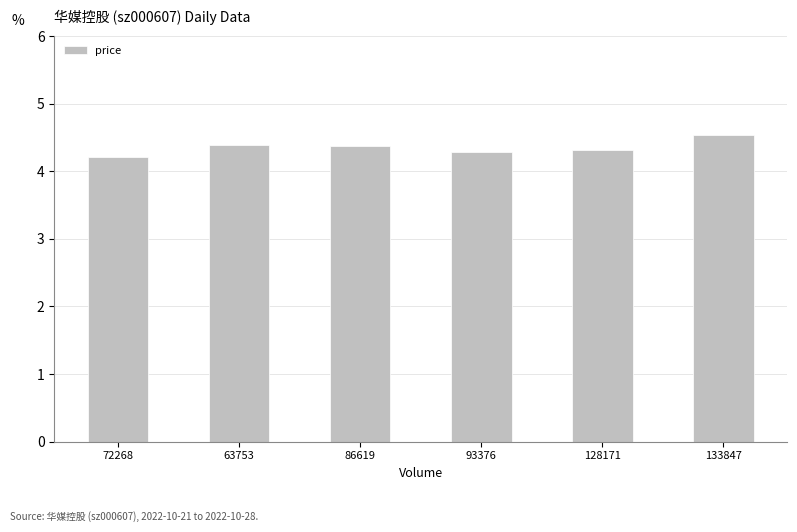

What is the greatest value displayed?

4.5